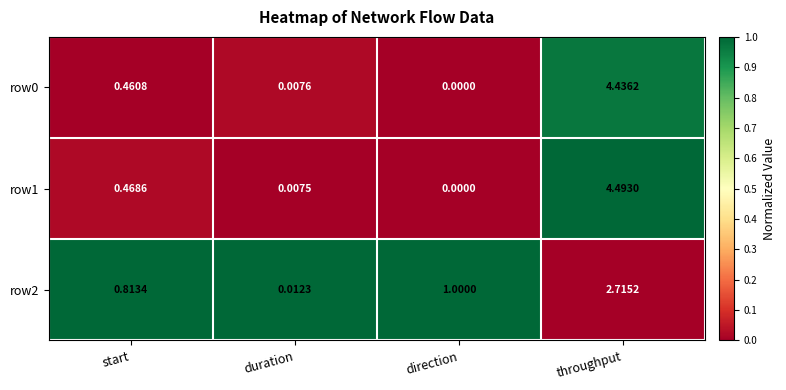

How many series are shown in this chart?

3